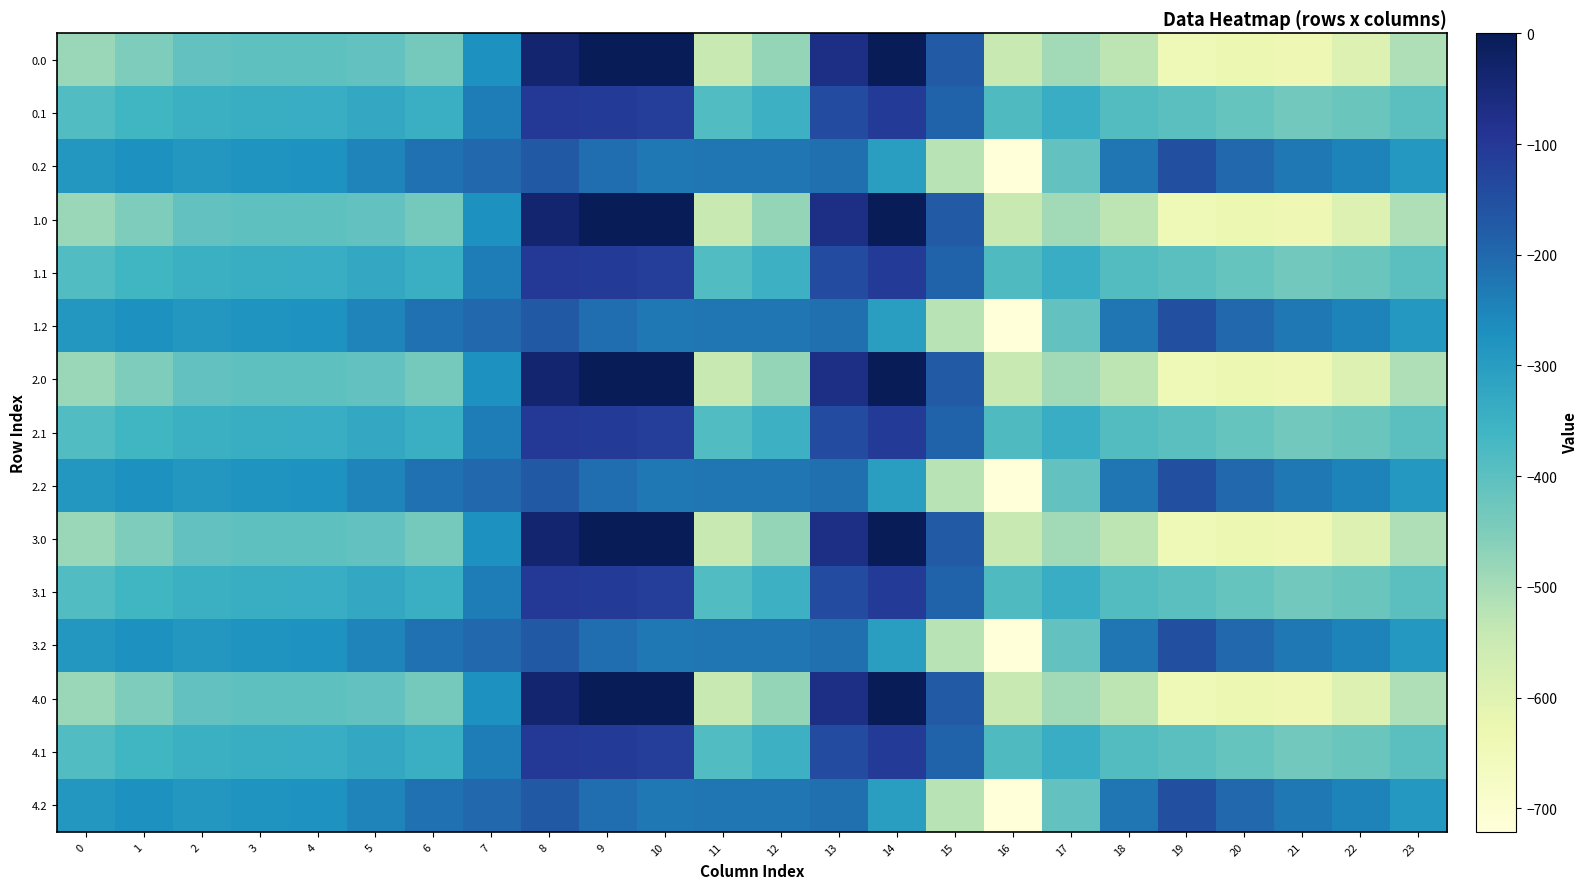

Reading left to right, list all the values displayed in this chart.

0.0: 0=-482.0	1=-449.5	2=-410.3	3=-404.4	4=-404.9	5=-410.8	6=-435.0	7=-270.7	8=-35.0	9=0.0	10=0.0	11=-544.3	12=-477.2	13=-70.2	14=-0.3	15=-172.8	16=-545.4	17=-493.8	18=-529.6	19=-644.5	20=-629.9	21=-638.4	22=-592.3	23=-511.3
0.1: 0=-384.6	1=-361.1	2=-347.9	3=-342.7	4=-339.6	5=-329.5	6=-345.2	7=-234.9	8=-102.3	9=-104.8	10=-114.0	11=-384.7	12=-350.8	13=-141.2	14=-105.5	15=-190.4	16=-380.5	17=-340.1	18=-388.5	19=-399.7	20=-414.5	21=-432.4	22=-419.9	23=-399.4
0.2: 0=-287.1	1=-272.7	2=-285.5	3=-281.0	4=-274.4	5=-248.1	6=-216.4	7=-199.0	8=-169.5	9=-209.6	10=-228.0	11=-225.2	12=-224.3	13=-212.2	14=-301.9	15=-522.2	16=-721.2	17=-409.5	18=-223.1	19=-151.1	20=-199.2	21=-226.4	22=-247.4	23=-287.5
1.0: 0=-482.0	1=-449.5	2=-410.3	3=-404.4	4=-404.9	5=-410.8	6=-435.0	7=-270.7	8=-35.0	9=0.0	10=0.0	11=-544.3	12=-477.2	13=-70.2	14=-0.3	15=-172.8	16=-545.4	17=-493.8	18=-529.6	19=-644.5	20=-629.9	21=-638.4	22=-592.3	23=-511.3
1.1: 0=-384.6	1=-361.1	2=-347.9	3=-342.7	4=-339.6	5=-329.5	6=-345.2	7=-234.9	8=-102.3	9=-104.8	10=-114.0	11=-384.7	12=-350.8	13=-141.2	14=-105.5	15=-190.4	16=-380.5	17=-340.1	18=-388.5	19=-399.7	20=-414.5	21=-432.4	22=-419.9	23=-399.4
1.2: 0=-287.1	1=-272.7	2=-285.5	3=-281.0	4=-274.4	5=-248.1	6=-216.4	7=-199.0	8=-169.5	9=-209.6	10=-228.0	11=-225.2	12=-224.3	13=-212.2	14=-301.9	15=-522.2	16=-721.2	17=-409.5	18=-223.1	19=-151.1	20=-199.2	21=-226.4	22=-247.4	23=-287.5
2.0: 0=-482.0	1=-449.5	2=-410.3	3=-404.4	4=-404.9	5=-410.8	6=-435.0	7=-270.7	8=-35.0	9=0.0	10=0.0	11=-544.3	12=-477.2	13=-70.2	14=-0.3	15=-172.8	16=-545.4	17=-493.8	18=-529.6	19=-644.5	20=-629.9	21=-638.4	22=-592.3	23=-511.3
2.1: 0=-384.6	1=-361.1	2=-347.9	3=-342.7	4=-339.6	5=-329.5	6=-345.2	7=-234.9	8=-102.3	9=-104.8	10=-114.0	11=-384.7	12=-350.8	13=-141.2	14=-105.5	15=-190.4	16=-380.5	17=-340.1	18=-388.5	19=-399.7	20=-414.5	21=-432.4	22=-419.9	23=-399.4
2.2: 0=-287.1	1=-272.7	2=-285.5	3=-281.0	4=-274.4	5=-248.1	6=-216.4	7=-199.0	8=-169.5	9=-209.6	10=-228.0	11=-225.2	12=-224.3	13=-212.2	14=-301.9	15=-522.2	16=-721.2	17=-409.5	18=-223.1	19=-151.1	20=-199.2	21=-226.4	22=-247.4	23=-287.5
3.0: 0=-482.0	1=-449.5	2=-410.3	3=-404.4	4=-404.9	5=-410.8	6=-435.0	7=-270.7	8=-35.0	9=0.0	10=0.0	11=-544.3	12=-477.2	13=-70.2	14=-0.3	15=-172.8	16=-545.4	17=-493.8	18=-529.6	19=-644.5	20=-629.9	21=-638.4	22=-592.3	23=-511.3
3.1: 0=-384.6	1=-361.1	2=-347.9	3=-342.7	4=-339.6	5=-329.5	6=-345.2	7=-234.9	8=-102.3	9=-104.8	10=-114.0	11=-384.7	12=-350.8	13=-141.2	14=-105.5	15=-190.4	16=-380.5	17=-340.1	18=-388.5	19=-399.7	20=-414.5	21=-432.4	22=-419.9	23=-399.4
3.2: 0=-287.1	1=-272.7	2=-285.5	3=-281.0	4=-274.4	5=-248.1	6=-216.4	7=-199.0	8=-169.5	9=-209.6	10=-228.0	11=-225.2	12=-224.3	13=-212.2	14=-301.9	15=-522.2	16=-721.2	17=-409.5	18=-223.1	19=-151.1	20=-199.2	21=-226.4	22=-247.4	23=-287.5
4.0: 0=-482.0	1=-449.5	2=-410.3	3=-404.4	4=-404.9	5=-410.8	6=-435.0	7=-270.7	8=-35.0	9=0.0	10=0.0	11=-544.3	12=-477.2	13=-70.2	14=-0.3	15=-172.8	16=-545.4	17=-493.8	18=-529.6	19=-644.5	20=-629.9	21=-638.4	22=-592.3	23=-511.3
4.1: 0=-384.6	1=-361.1	2=-347.9	3=-342.7	4=-339.6	5=-329.5	6=-345.2	7=-234.9	8=-102.3	9=-104.8	10=-114.0	11=-384.7	12=-350.8	13=-141.2	14=-105.5	15=-190.4	16=-380.5	17=-340.1	18=-388.5	19=-399.7	20=-414.5	21=-432.4	22=-419.9	23=-399.4
4.2: 0=-287.1	1=-272.7	2=-285.5	3=-281.0	4=-274.4	5=-248.1	6=-216.4	7=-199.0	8=-169.5	9=-209.6	10=-228.0	11=-225.2	12=-224.3	13=-212.2	14=-301.9	15=-522.2	16=-721.2	17=-409.5	18=-223.1	19=-151.1	20=-199.2	21=-226.4	22=-247.4	23=-287.5